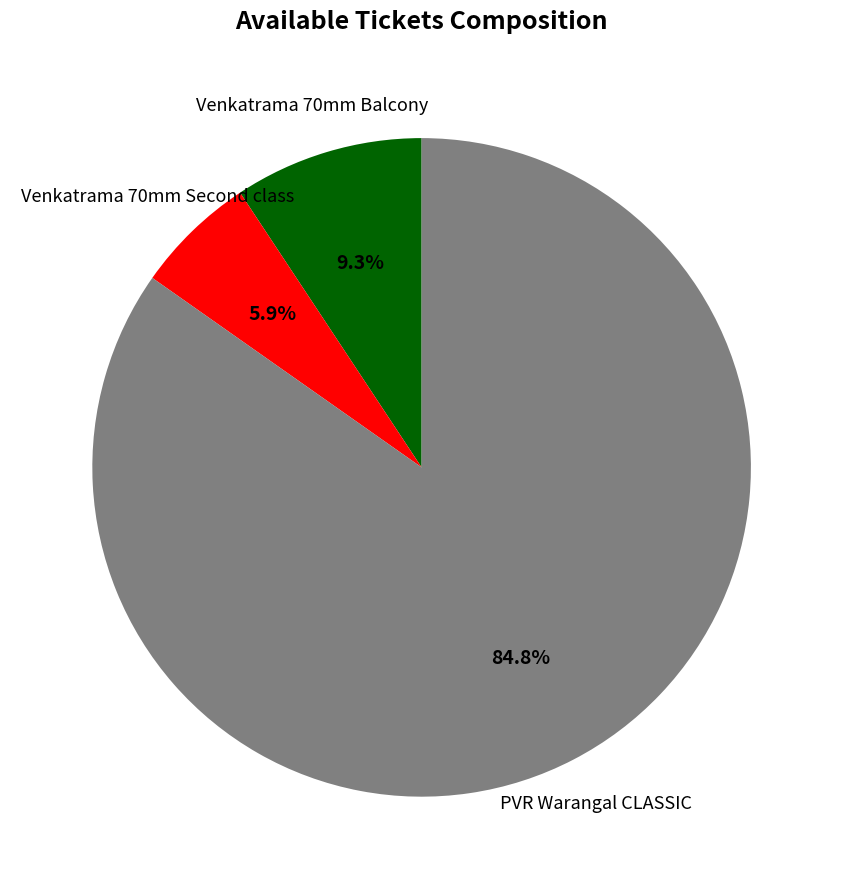

Does any single category account for the majority?

Yes